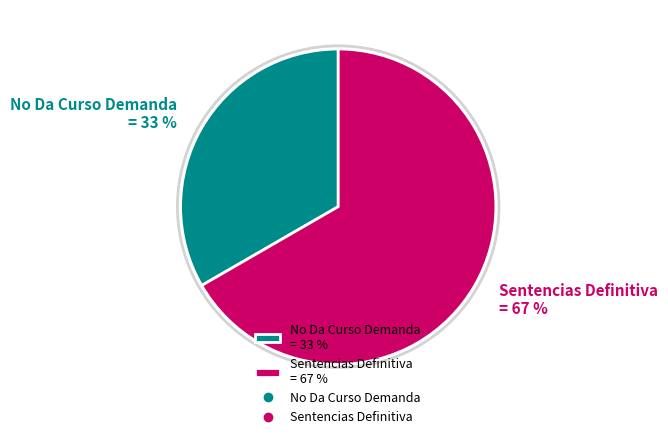

To the nearest percent, what percentage of the pie is Sentencias Definitiva?

67%